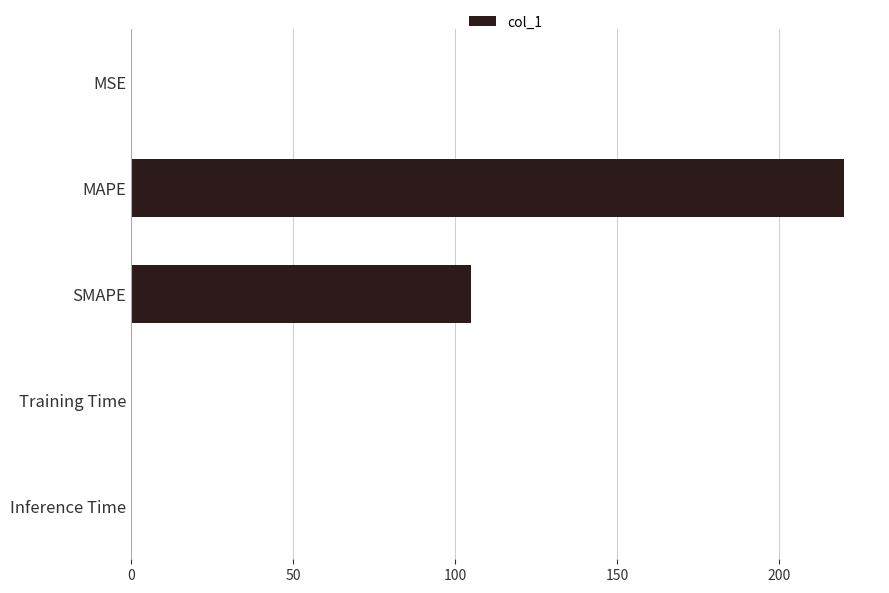

The value at MAPE is 220.0. True or false?

True